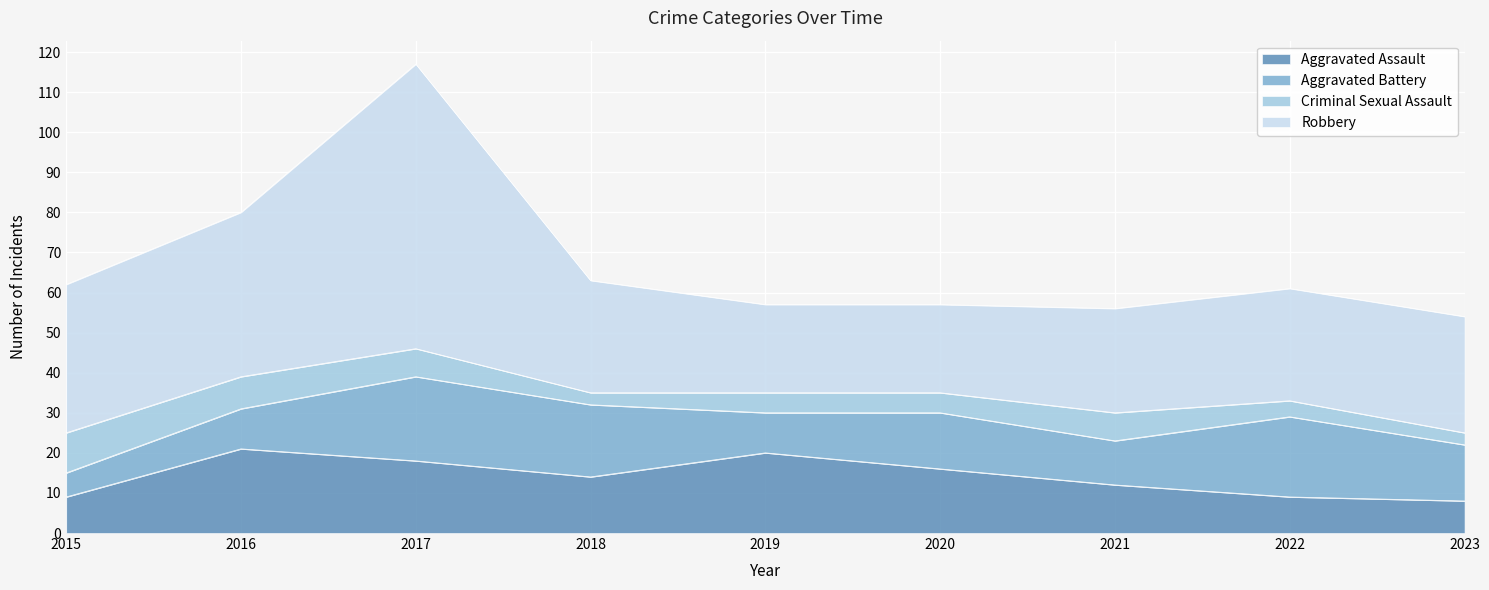

What is the value of the Aggravated Assault point at the 4th from the left?

14